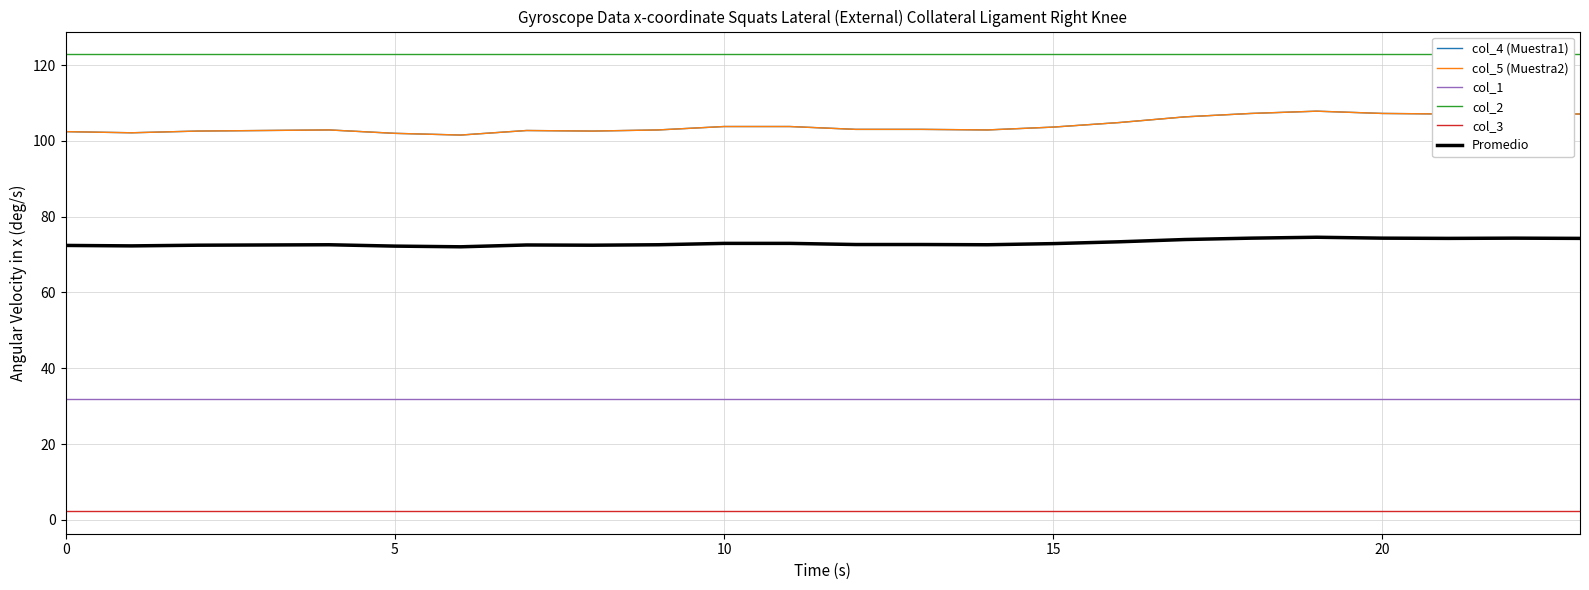

What is the sum of all col_4 (Muestra1) values?

2499.8